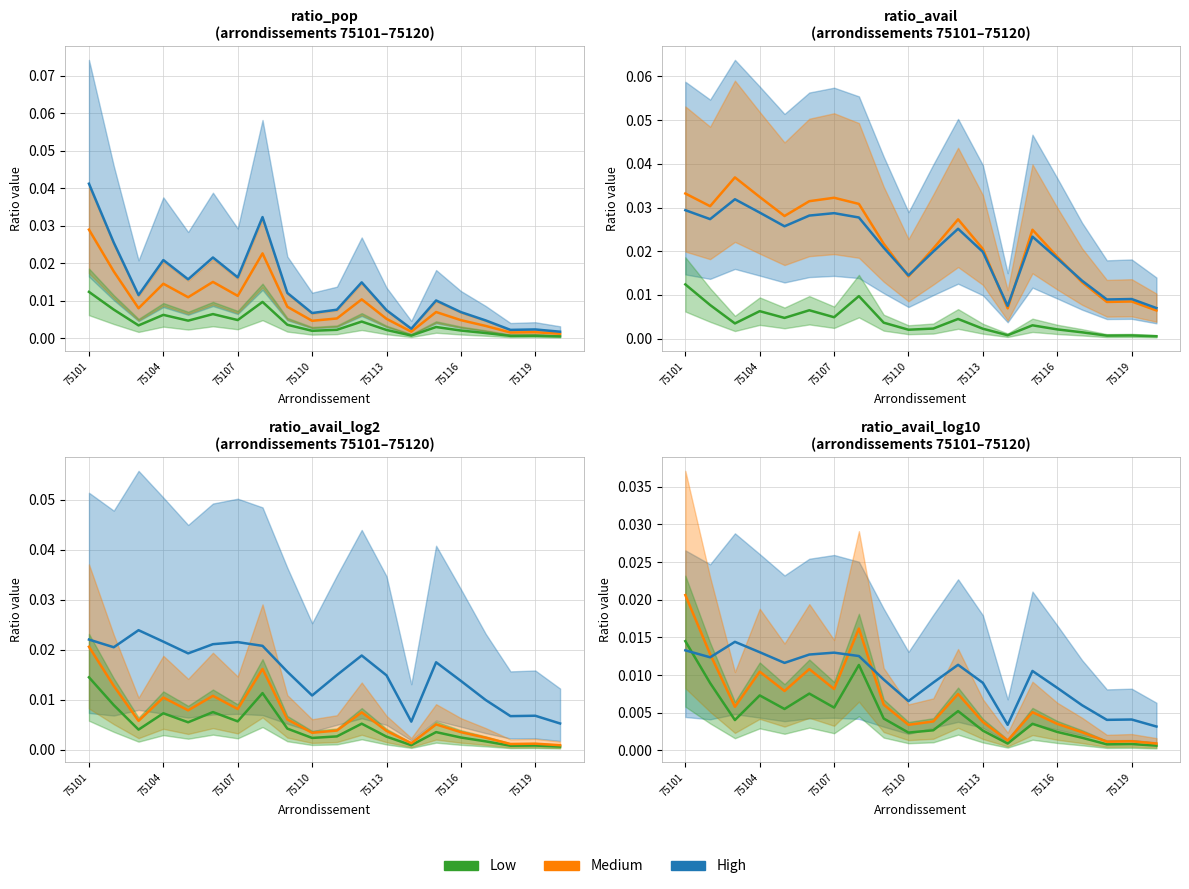

Does the chart display data point markers on the line(s)?

No